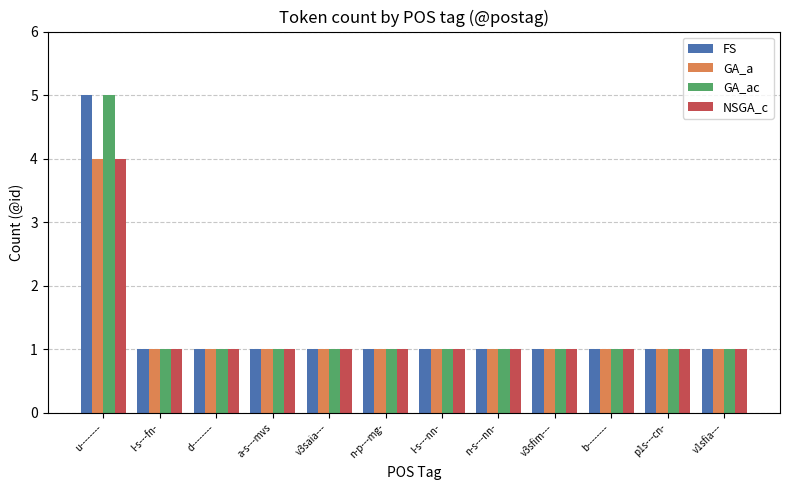

What is the total value across all series at n-s---nn-?

4